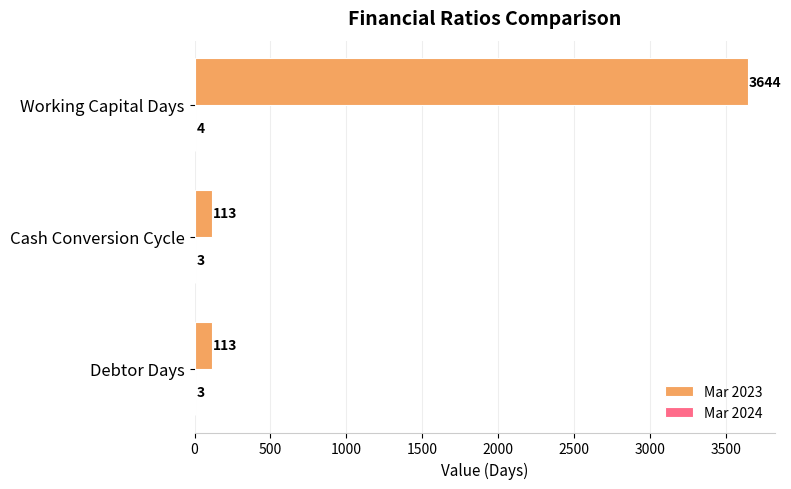

The Mar 2023 series shows 2293 at Working Capital Days. True or false?

False